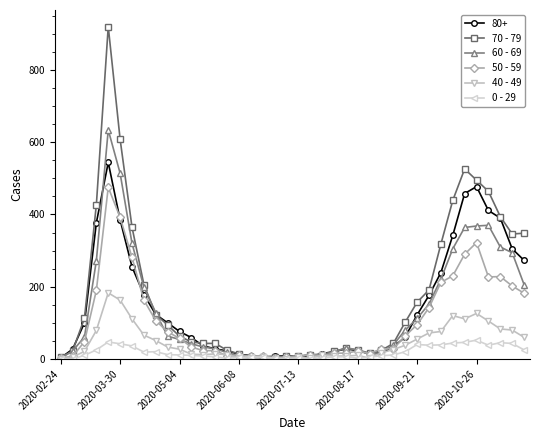

What is the value of the 70 - 79 point at the 11th from the left?

63